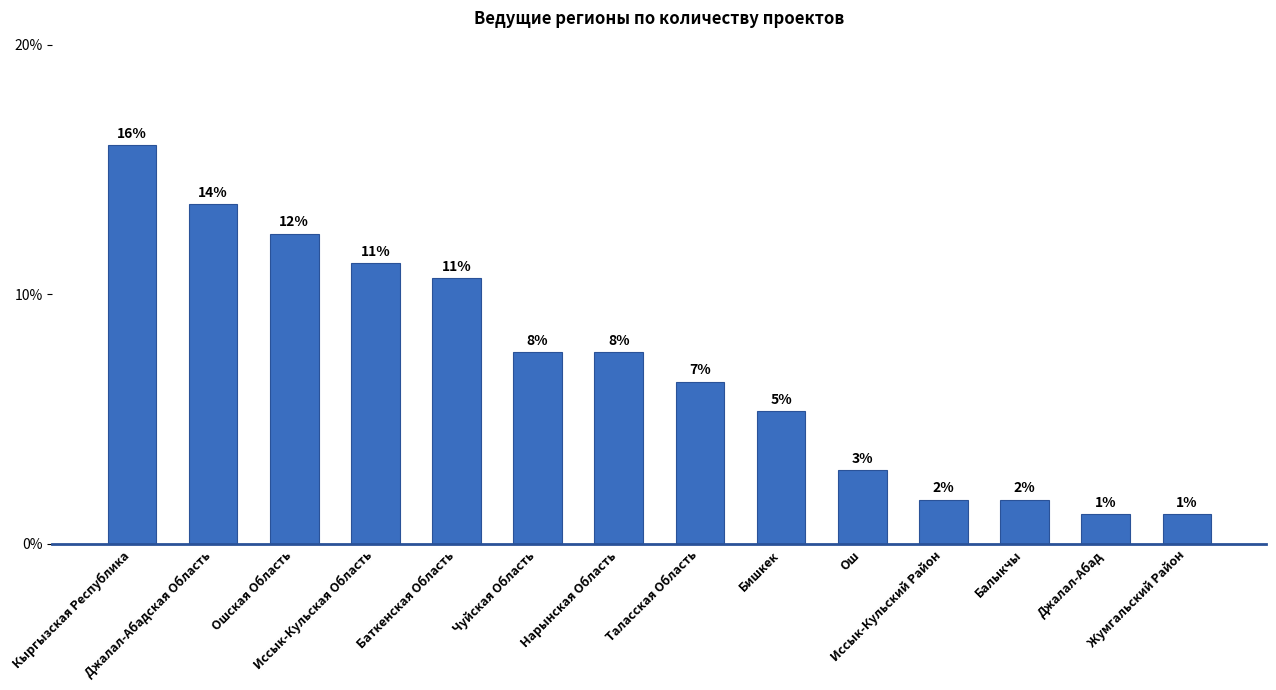

Does the chart contain any negative values?

No